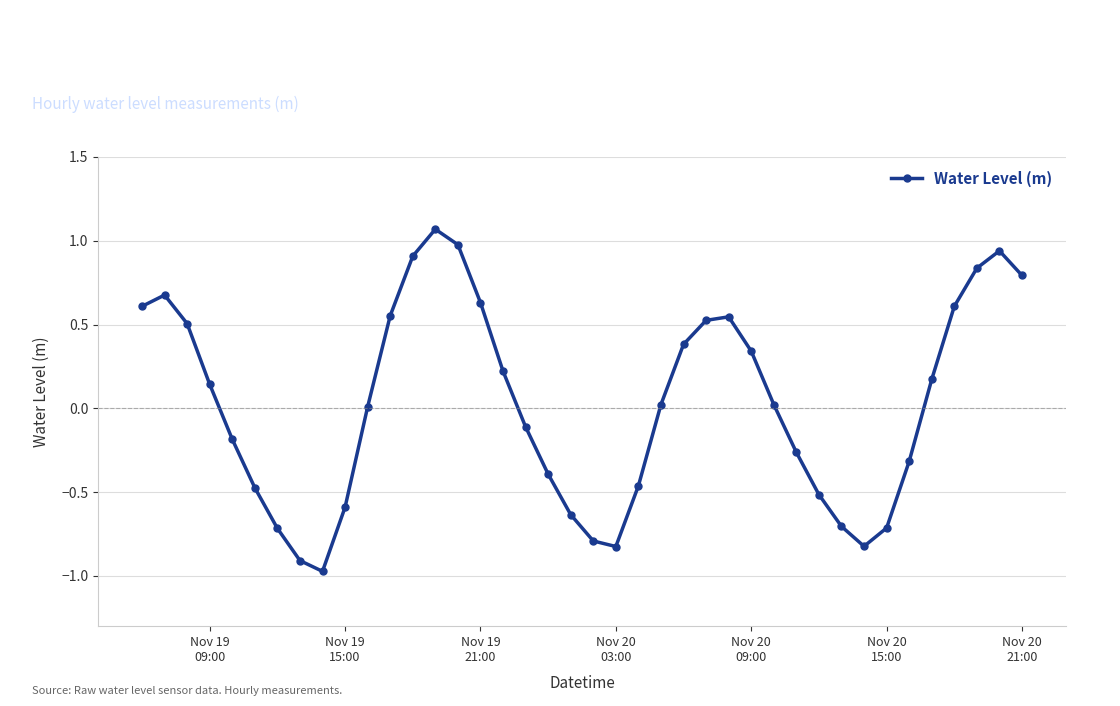

How many distinct data groups are displayed?

1